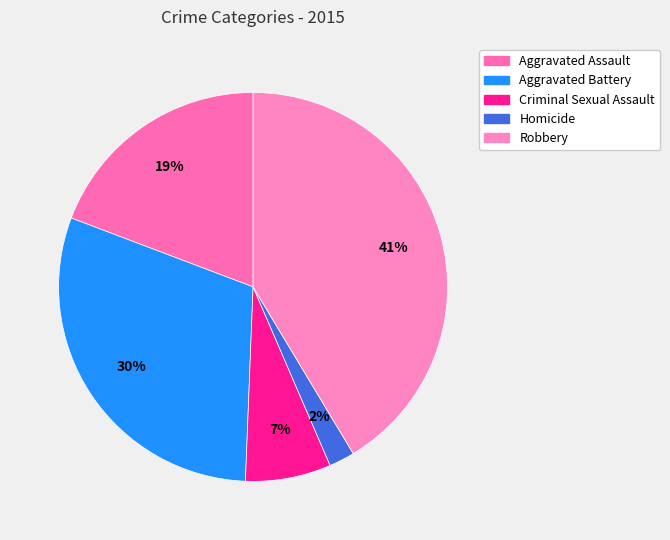

How many slices are in this pie chart?

5